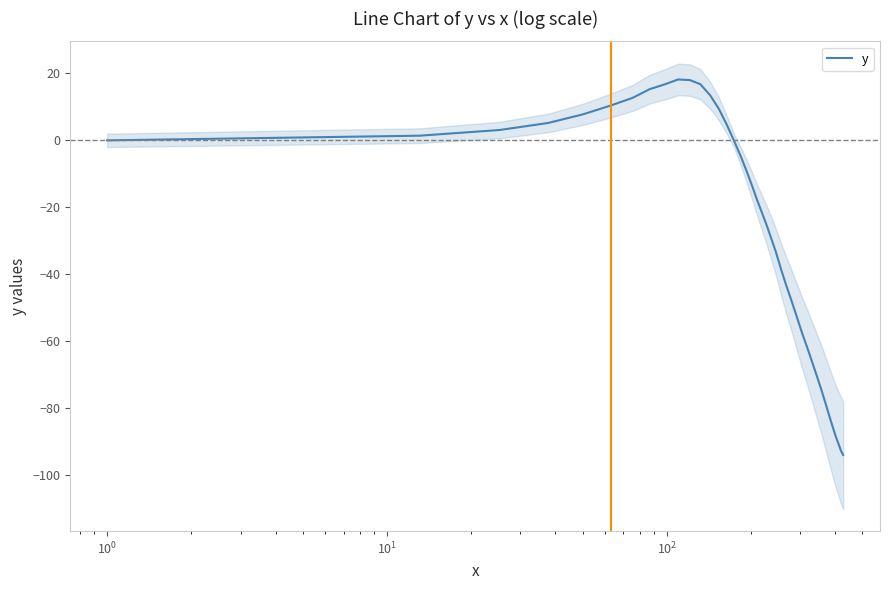

What is the maximum value for y?

18.2